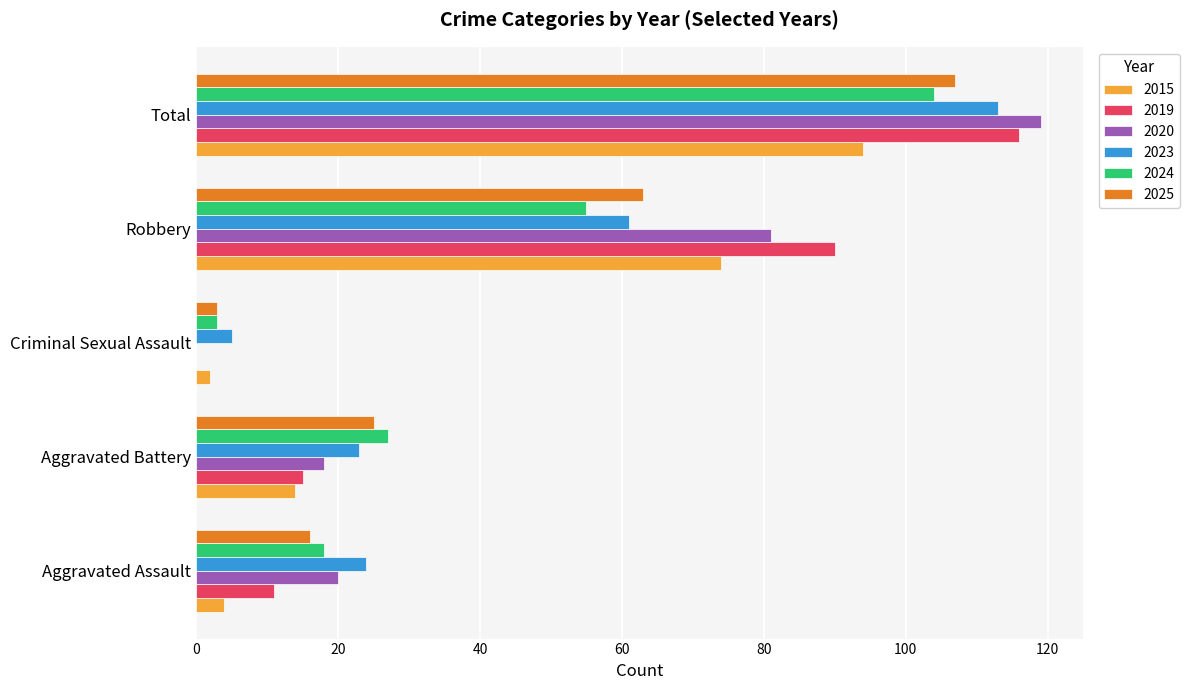

The 2023 series shows 33 at Aggravated Assault. True or false?

False